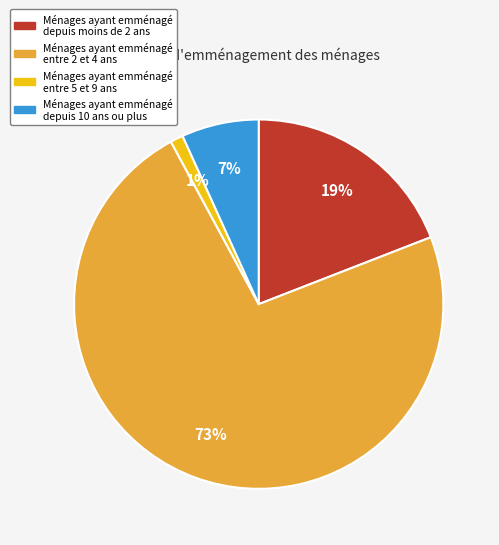

Is there a majority slice in this chart?

Yes